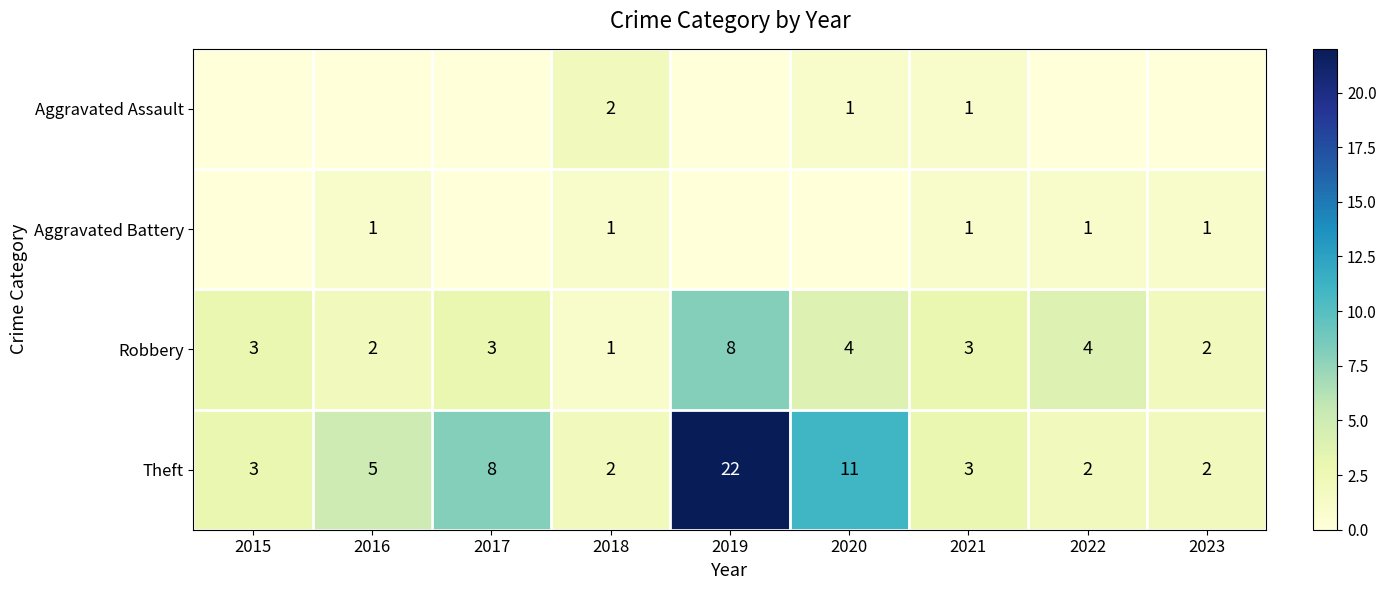

What is the sum of the Theft values at 2018 and 2023?

4